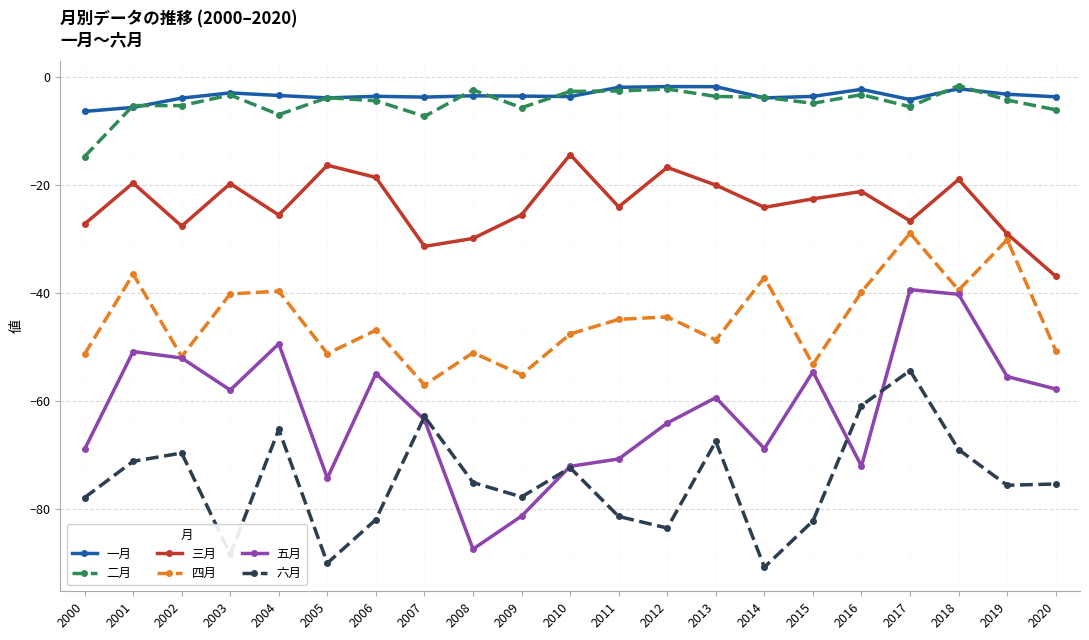

What is the average value of the 二月 series?

-4.7